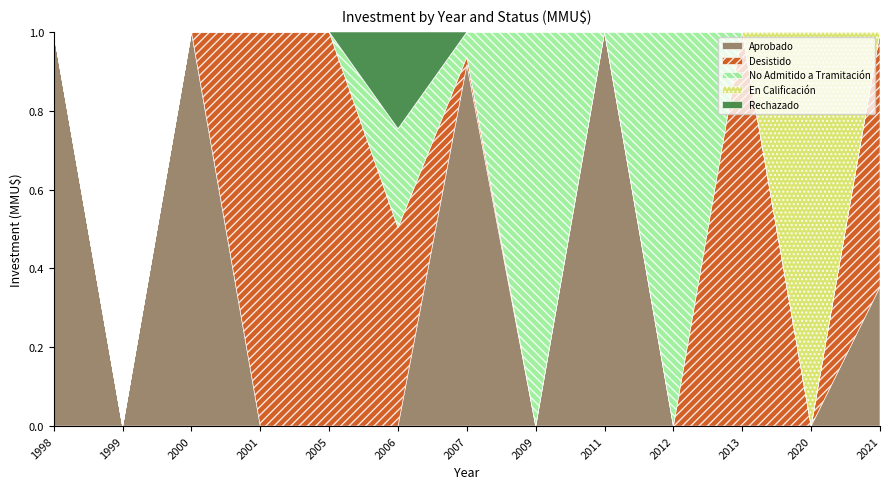

What is the sum of all En Calificación values?

15695